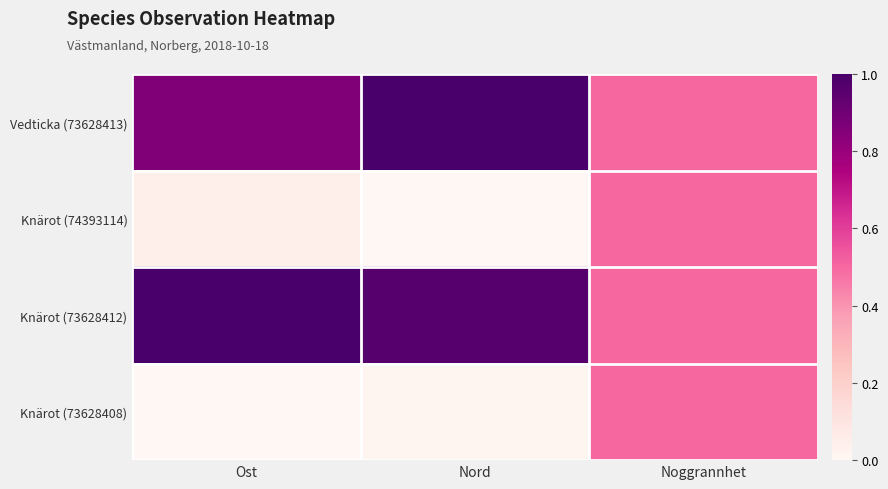

List the series in order of their peak value, highest first.

Vedticka (73628413), Knärot (73628412), Knärot (74393114), Knärot (73628408)